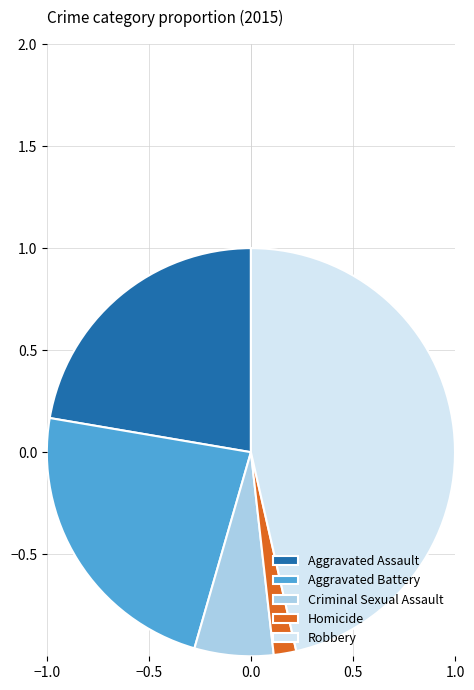

Count the number of slices in the pie.

5